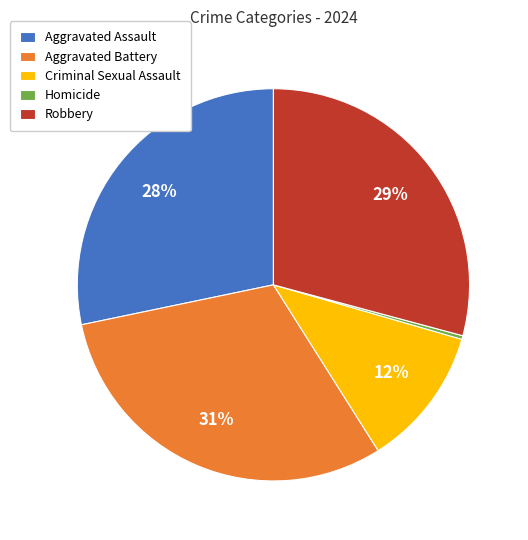

Is there a majority slice in this chart?

No